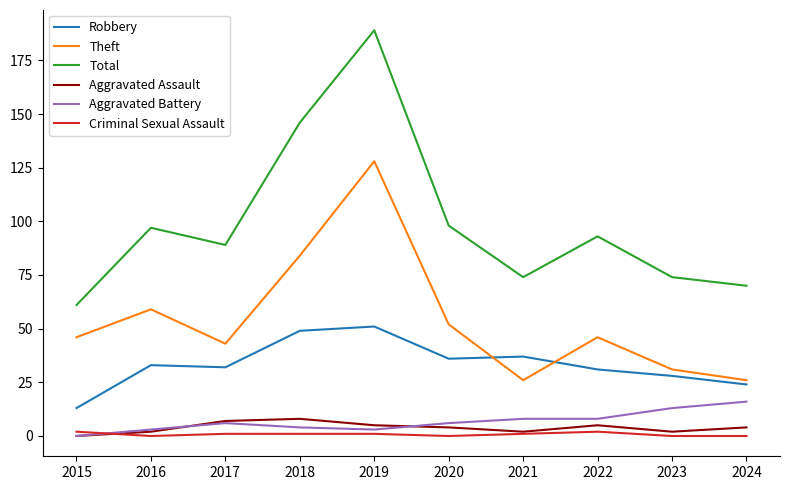

What is the difference between the maximum and second lowest values in the Theft series?

102